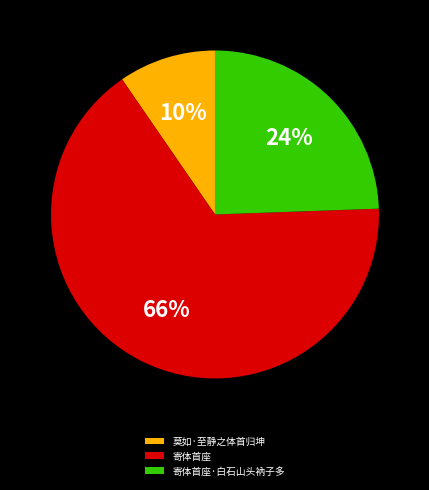

What is the ratio of the value at 莫如·至静之体首归坤 to the value at 寄体首座·白石山头衲子多?

0.4